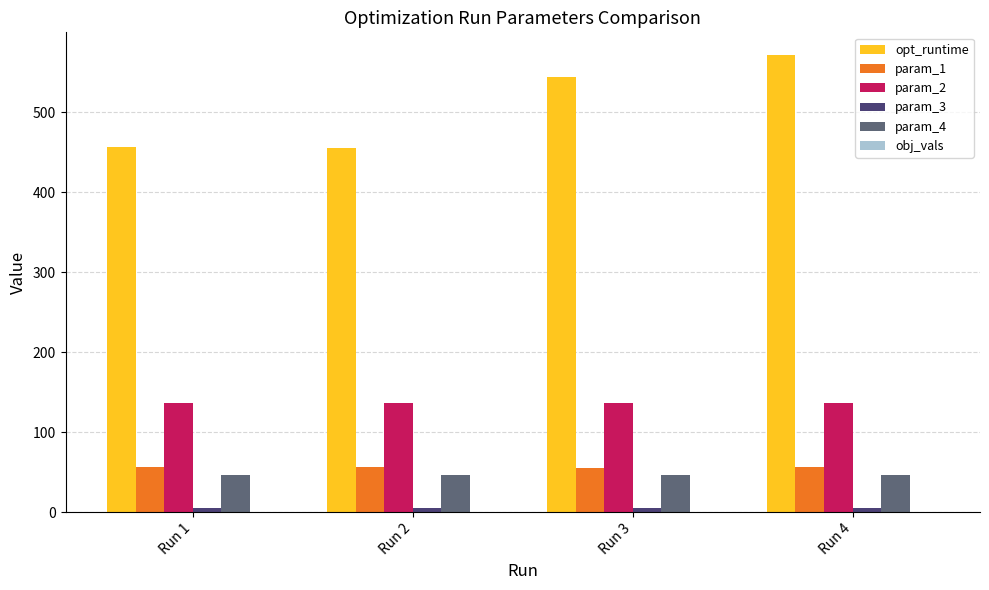

Which label corresponds to the largest value in the chart?

Run 4